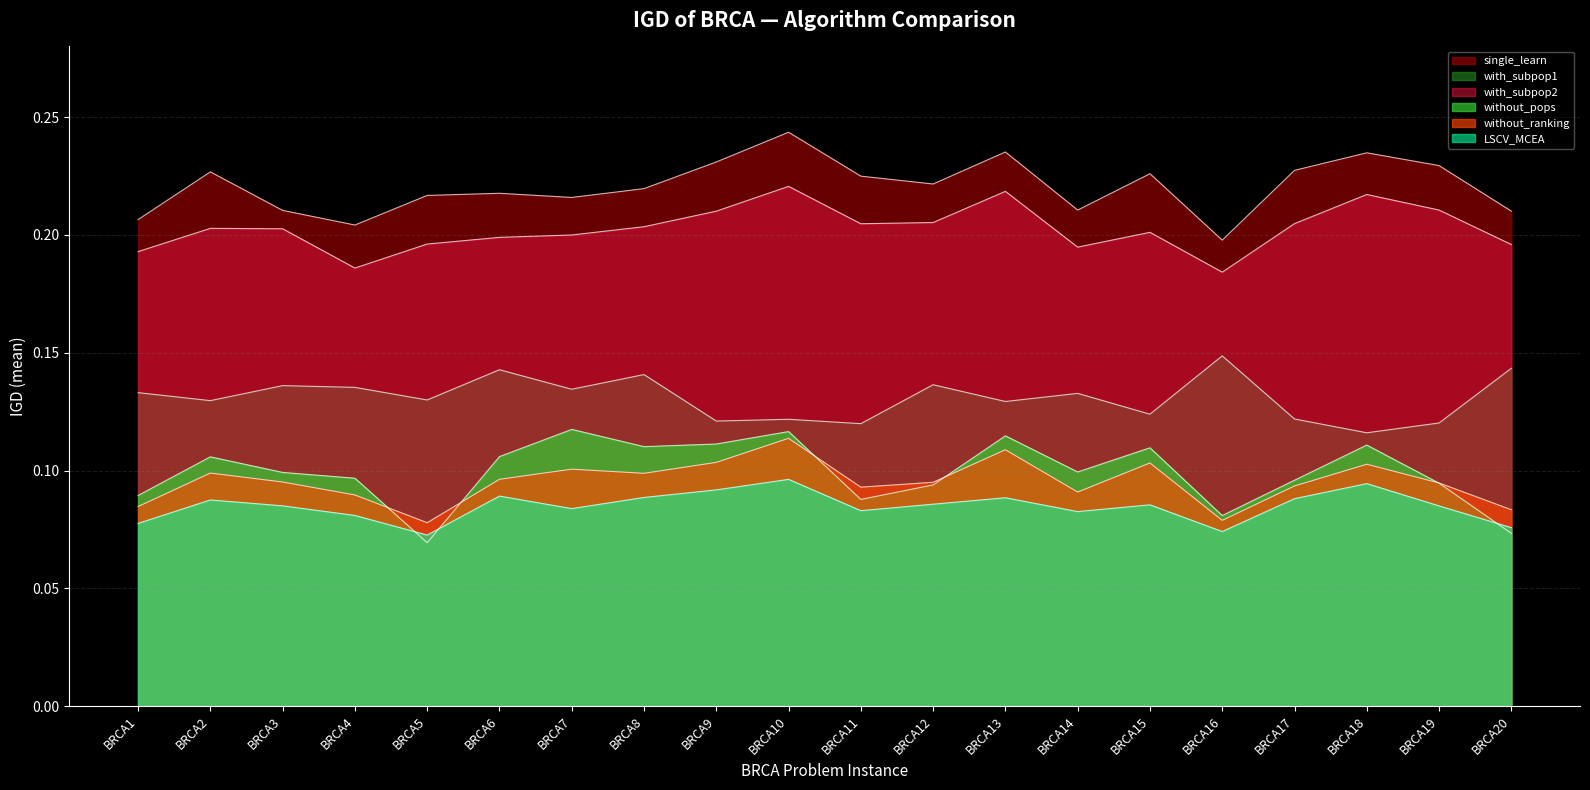

Which series has the largest total across all categories?

single_learn